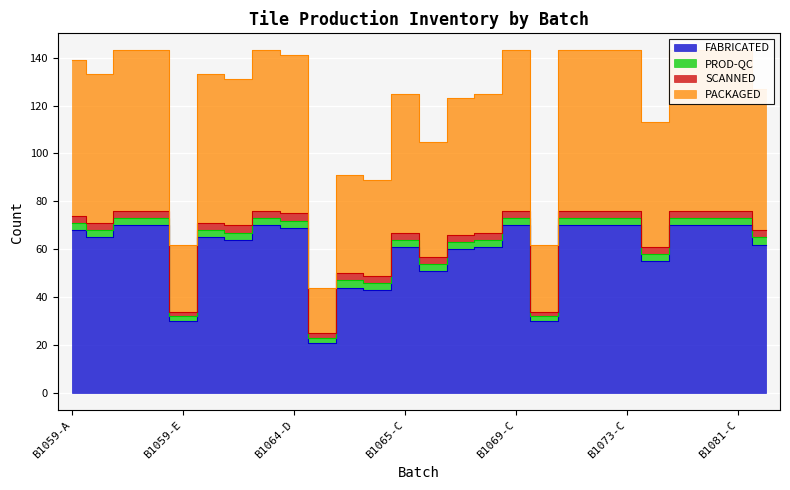

At which category is the sum across all series the highest?

B1059-C